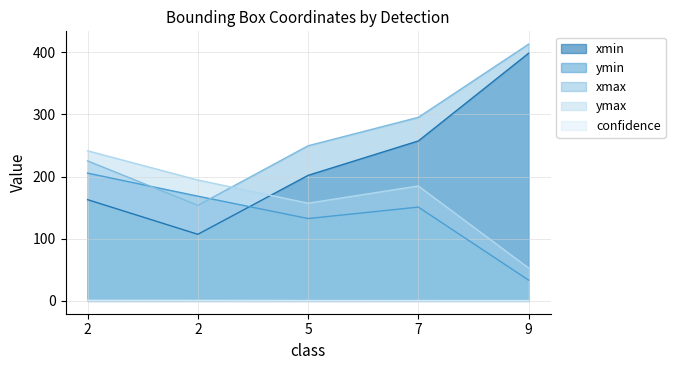

Reading left to right, extract all data points from this chart.

xmin: 162.9	107.1	202.0	257.3	398.4
ymin: 205.5	168.5	132.5	150.9	33.4
xmax: 225.3	153.7	249.6	295.3	413.0
ymax: 241.5	194.5	157.2	184.9	52.9
confidence: 0.9	0.8	0.6	0.6	0.5